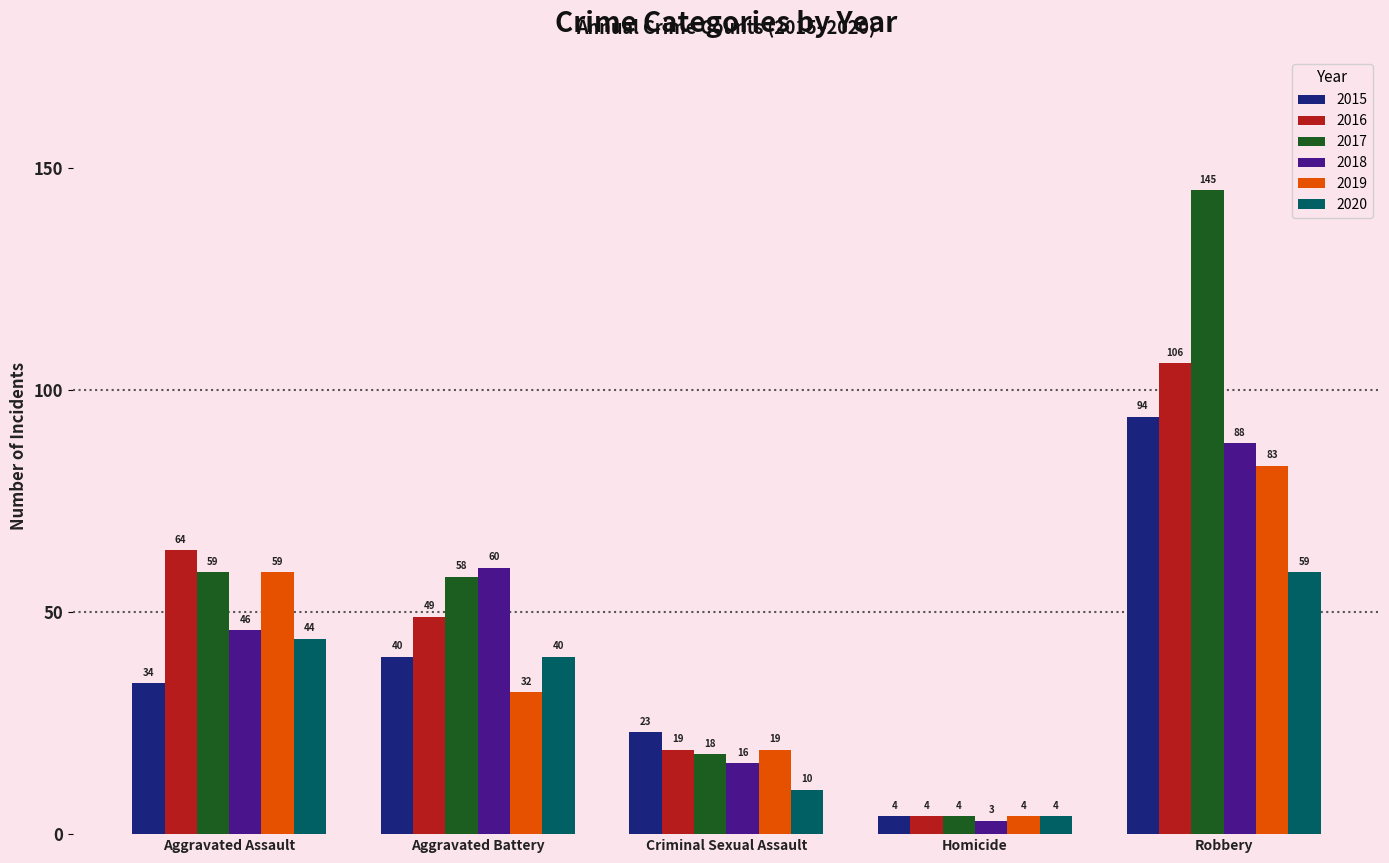

The 2018 series shows 134 at Robbery. True or false?

False